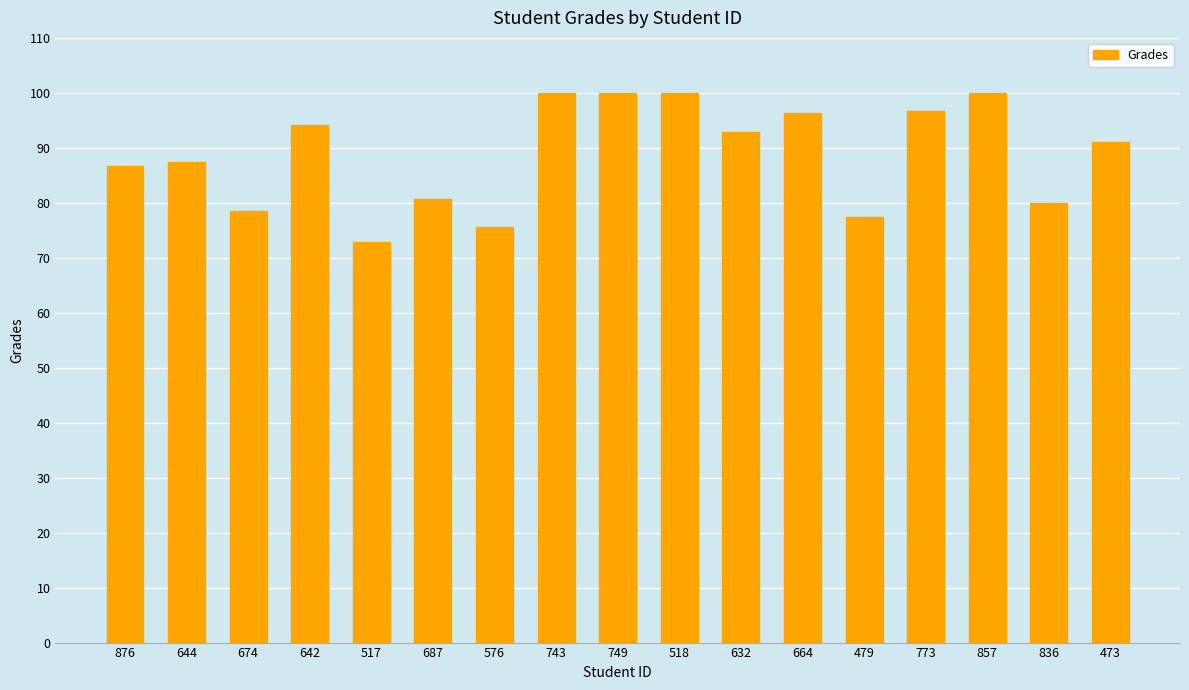

The value at 664 is 150.3. True or false?

False